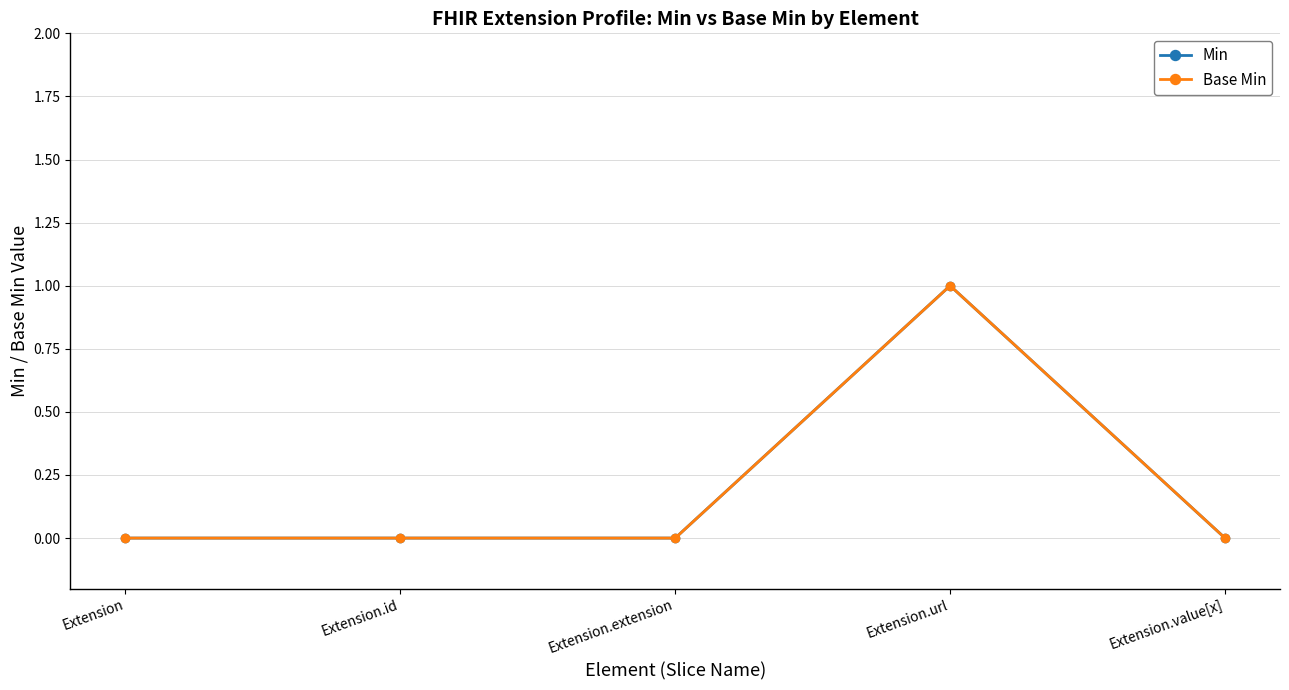

Does the chart have visible grid lines?

Yes